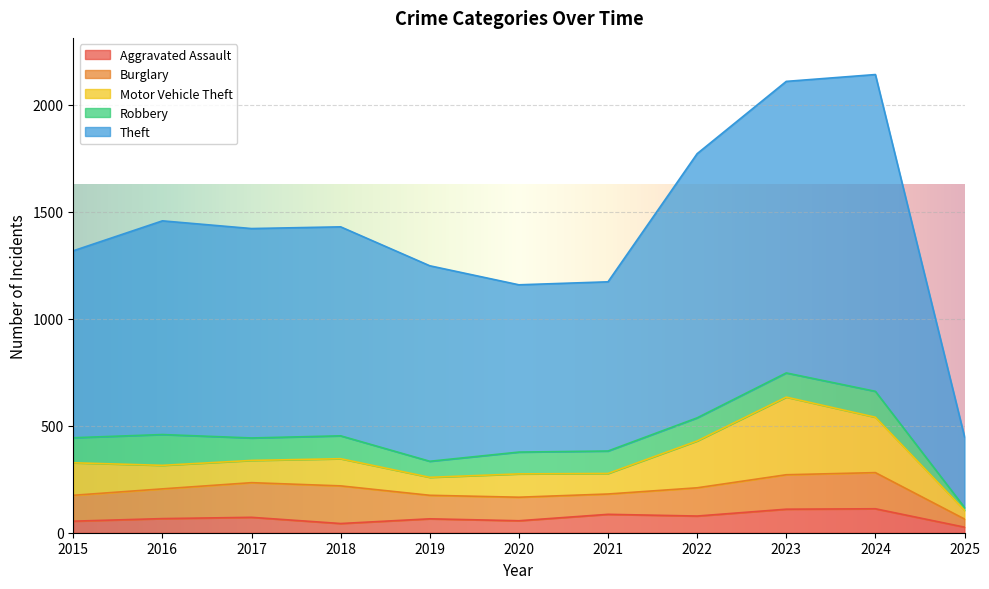

Which has a higher value, 2019 or 2016?

2016